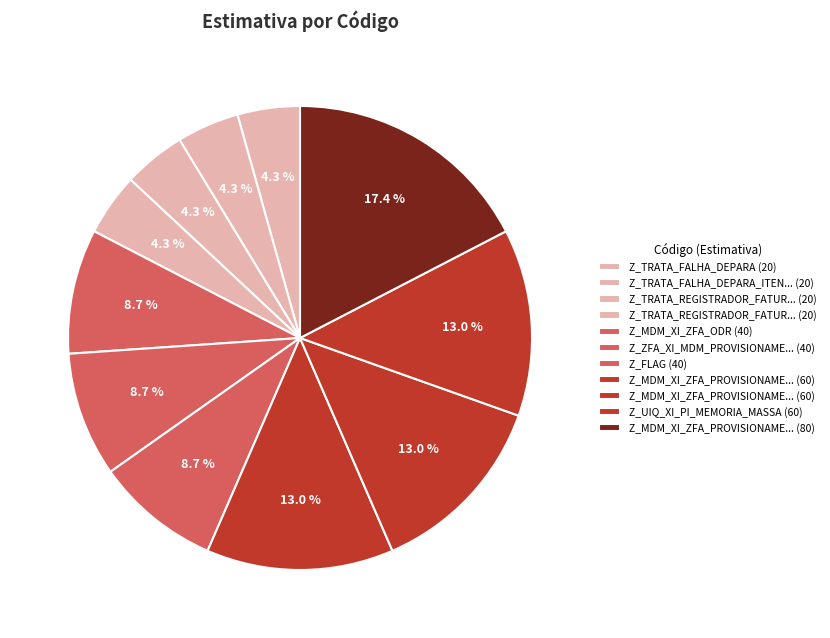

To the nearest percent, what is the average slice percentage?

9%